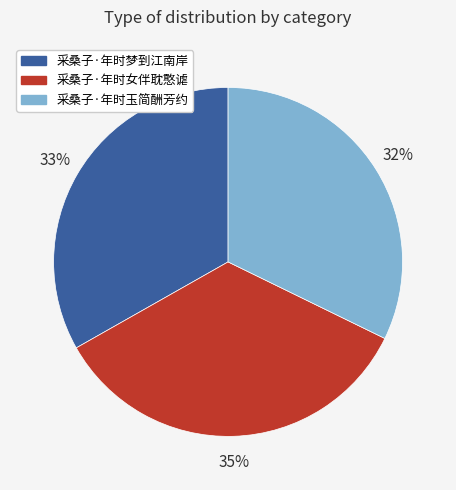

Is the sum of 采桑子·年时玉简酬芳约 and 采桑子·年时梦到江南岸 greater than half?

Yes